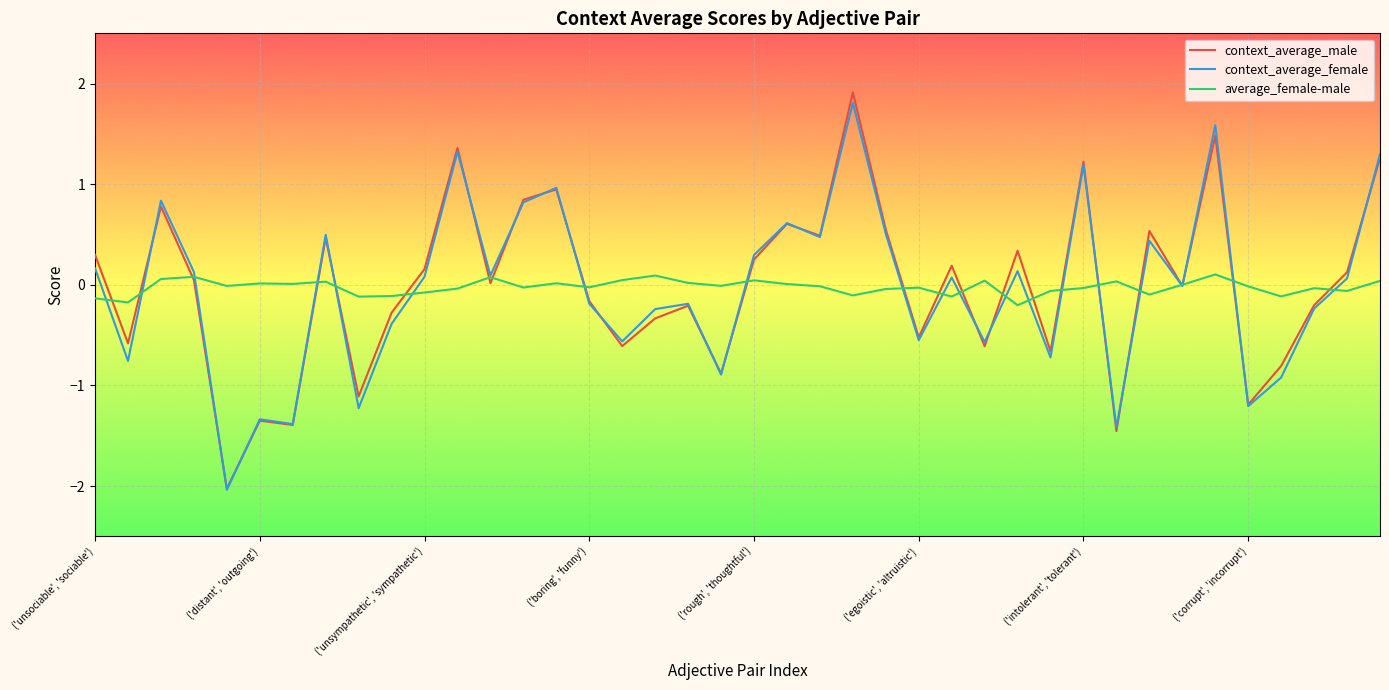

Which series has the widest spread of values?

context_average_male